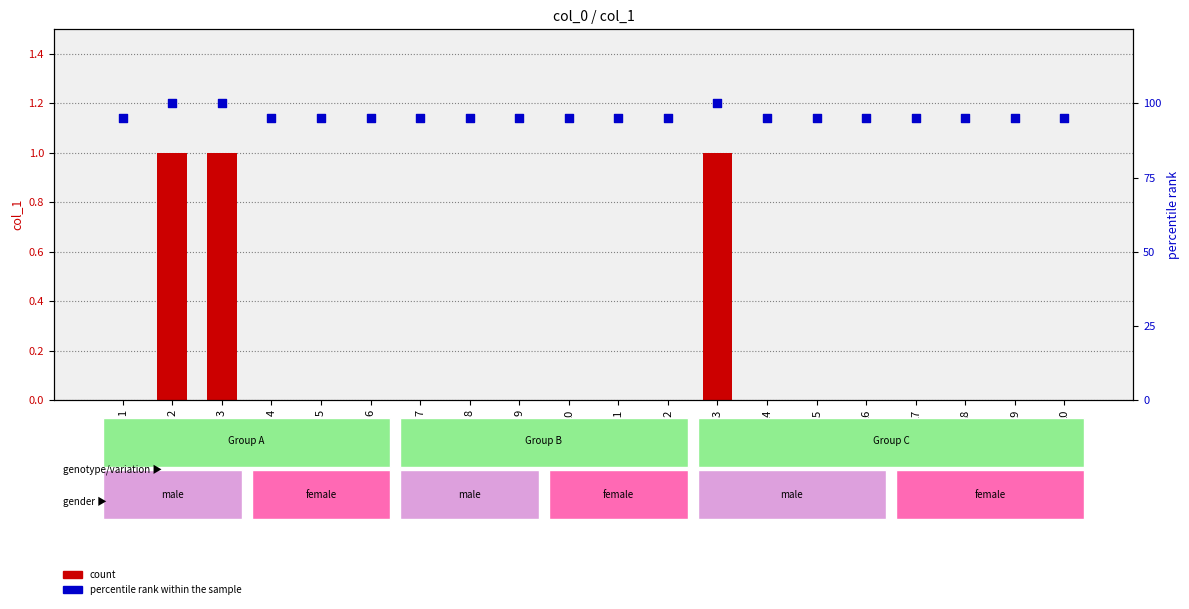

Which series has the widest spread of Y values?

percentile rank within the sample